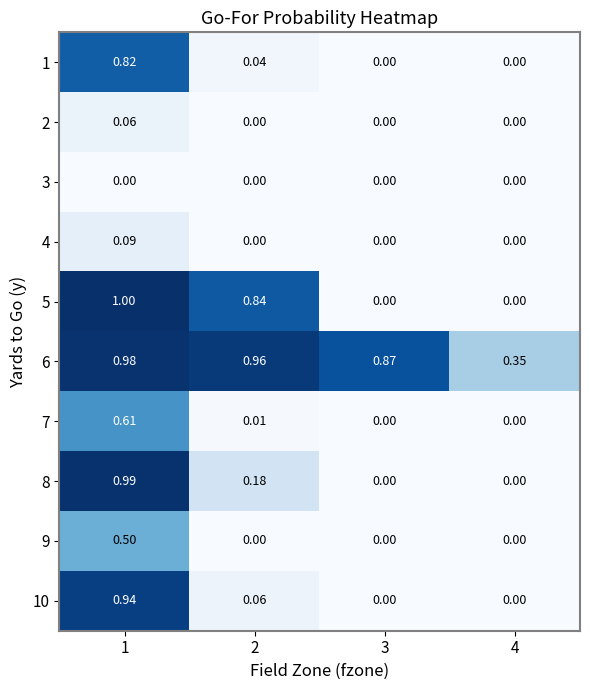

How many values in 10 are above zero?

2